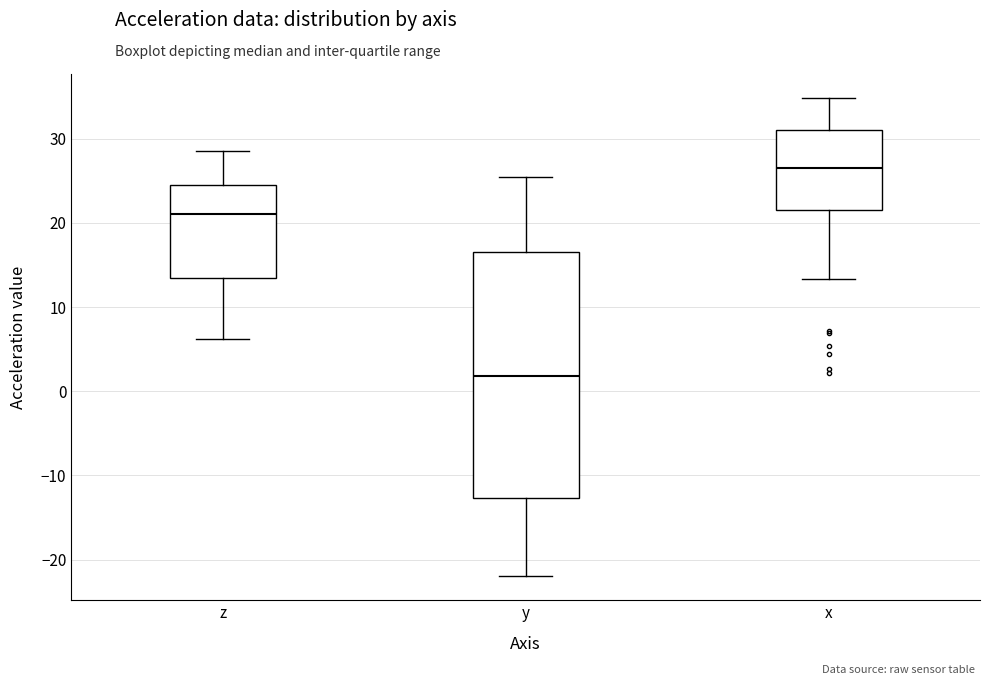

Which box has the lowest median line?

y